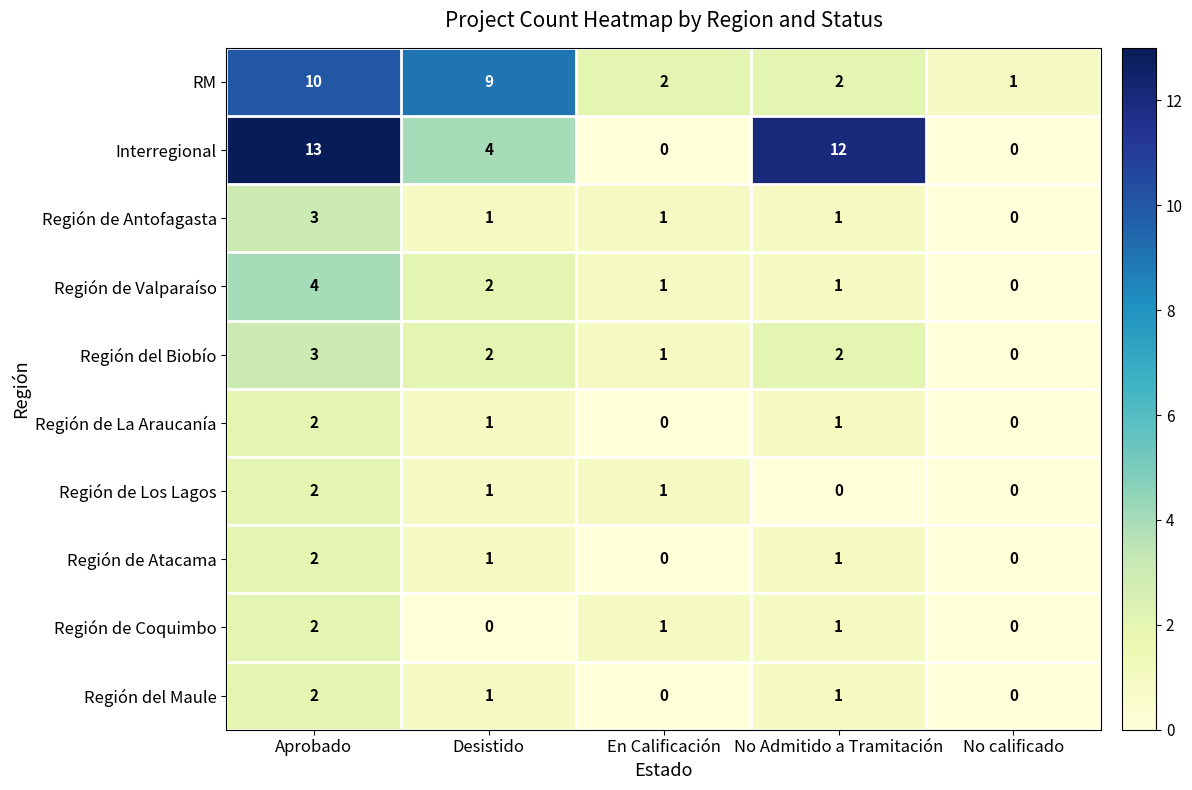

What is the maximum value shown in the chart?

13